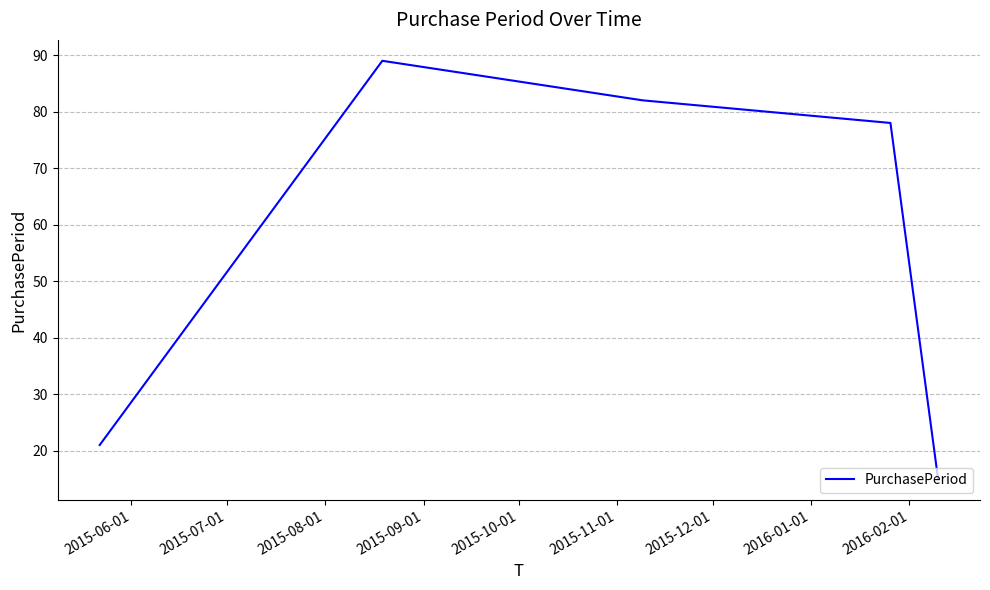

What is the difference between the maximum and minimum values?

74